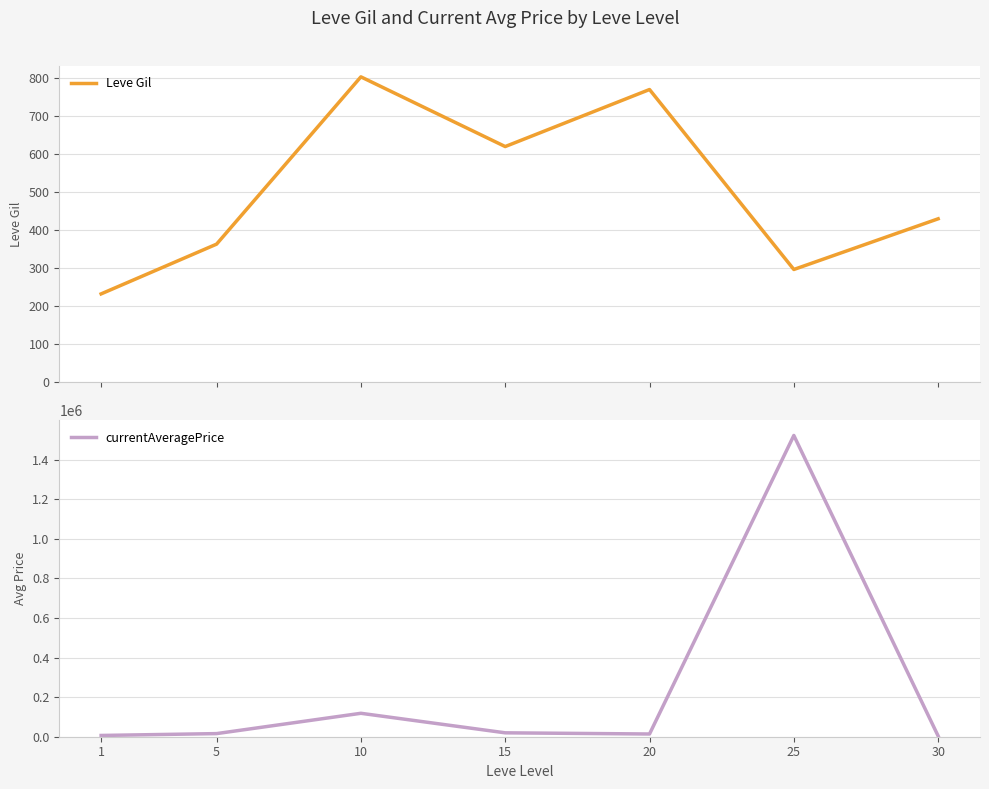

True or false: currentAveragePrice and Leve Gil intersect in this chart.

False